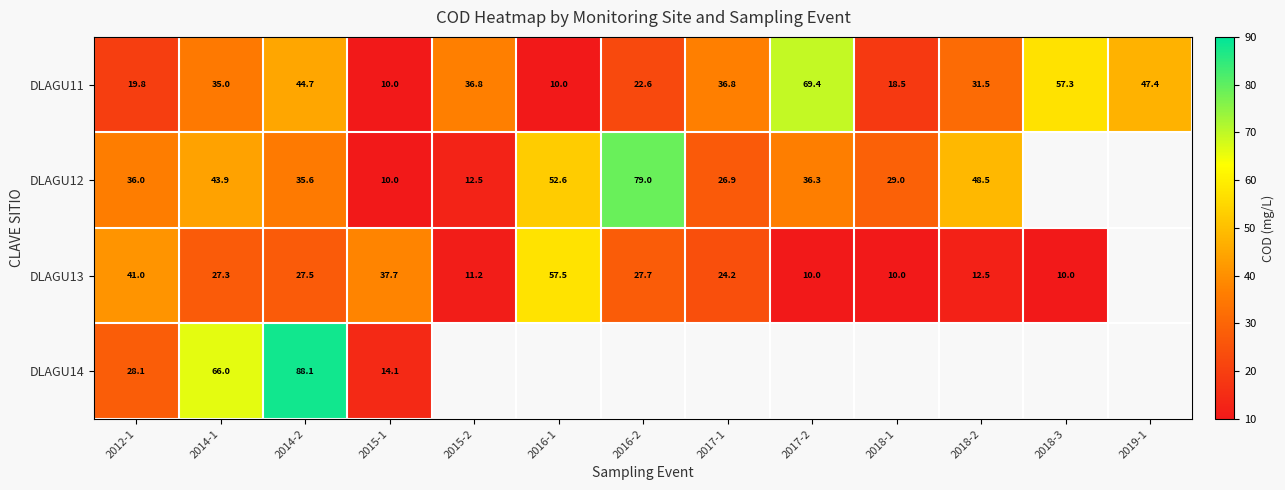

Is the value of DLAGU13 at 2016-2 greater than the value of DLAGU12 at 2018-2?

No